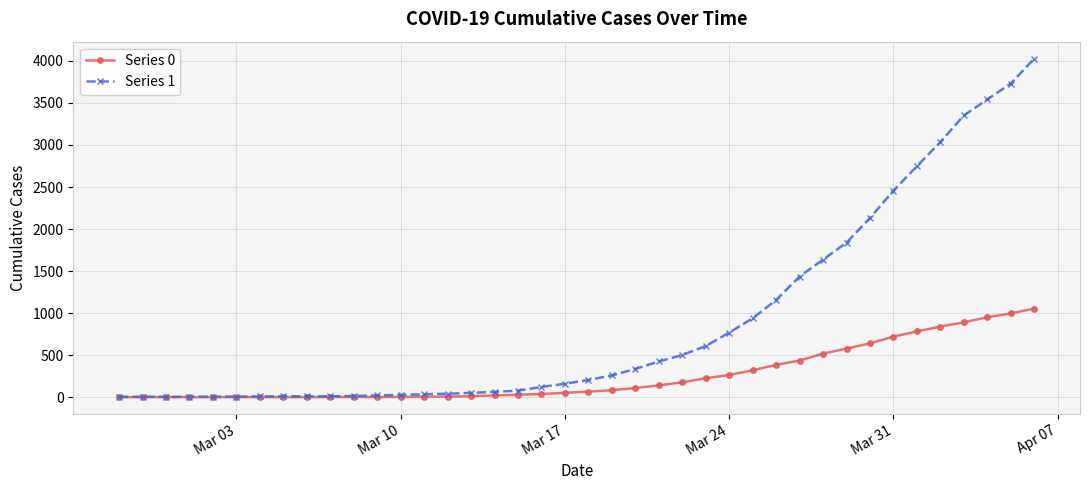

Rank the series by their average value, from lowest to highest.

Series 0, Series 1